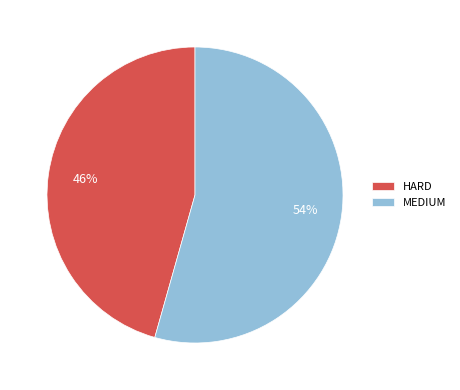

Which category has the smallest portion of the pie?

HARD